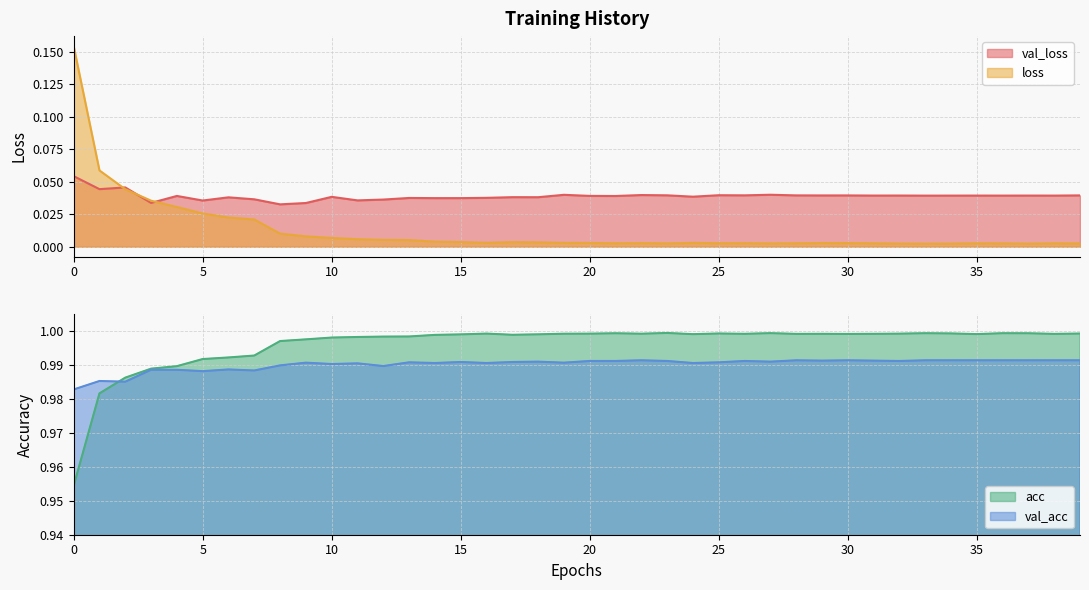

What is the value of the val_acc point at the 13th from the left?

1.0